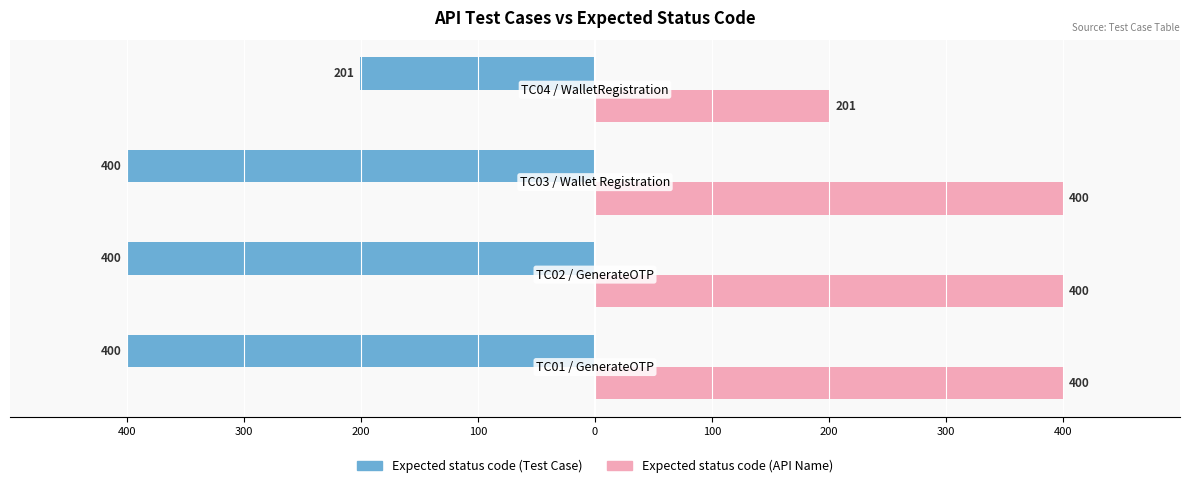

What is the greatest value displayed?

400